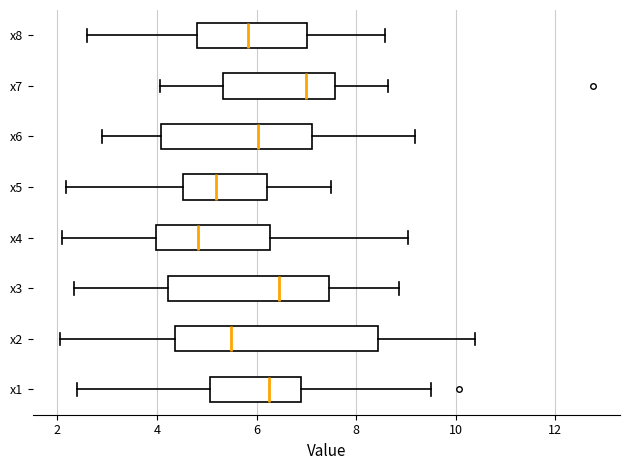

Reading bottom to top, read every box against the x-axis: the position of its median line, the range the box covers, and the ends of its whiskers. The values are not printed on the chart, so give them approximately, as read against the axis.

x1: median 6.2, box 5.0 to 6.8, whiskers 2.4 to 9.6
x2: median 5.4, box 4.4 to 8.4, whiskers 2.0 to 10.4
x3: median 6.4, box 4.2 to 7.4, whiskers 2.4 to 8.8
x4: median 4.8, box 4.0 to 6.2, whiskers 2.0 to 9.0
x5: median 5.2, box 4.6 to 6.2, whiskers 2.2 to 7.4
x6: median 6.0, box 4.0 to 7.2, whiskers 2.8 to 9.2
x7: median 7.0, box 5.4 to 7.6, whiskers 4.0 to 8.6
x8: median 5.8, box 4.8 to 7.0, whiskers 2.6 to 8.6